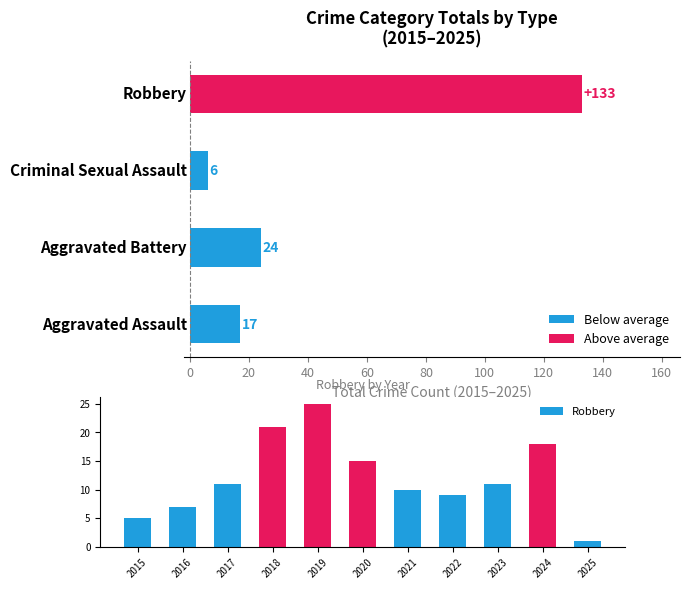

How many data points are less than 11?

5